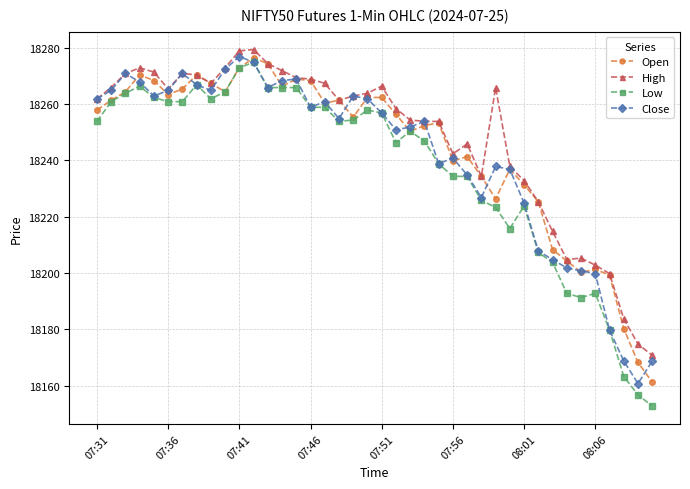

What is the lowest value of the Low series?

18152.8